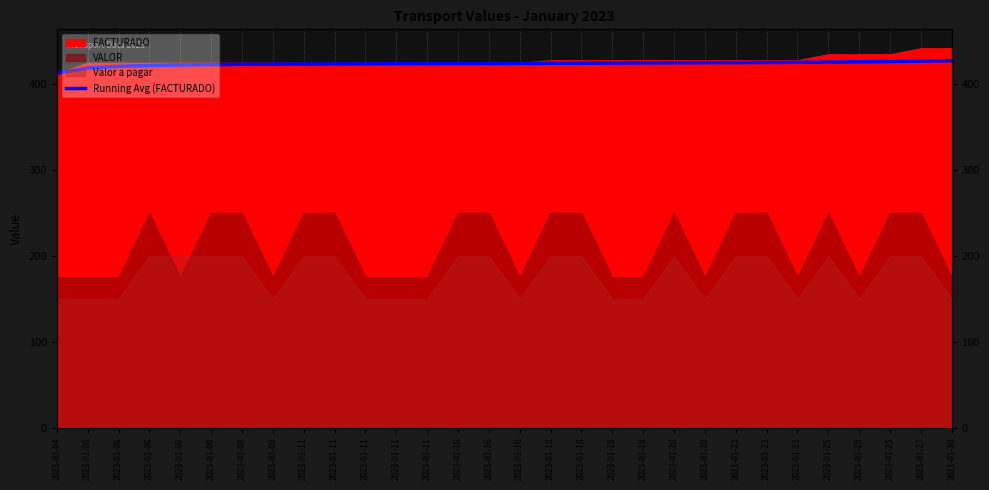

Is it true that the value at 2023-01-11 is 424.1?

True